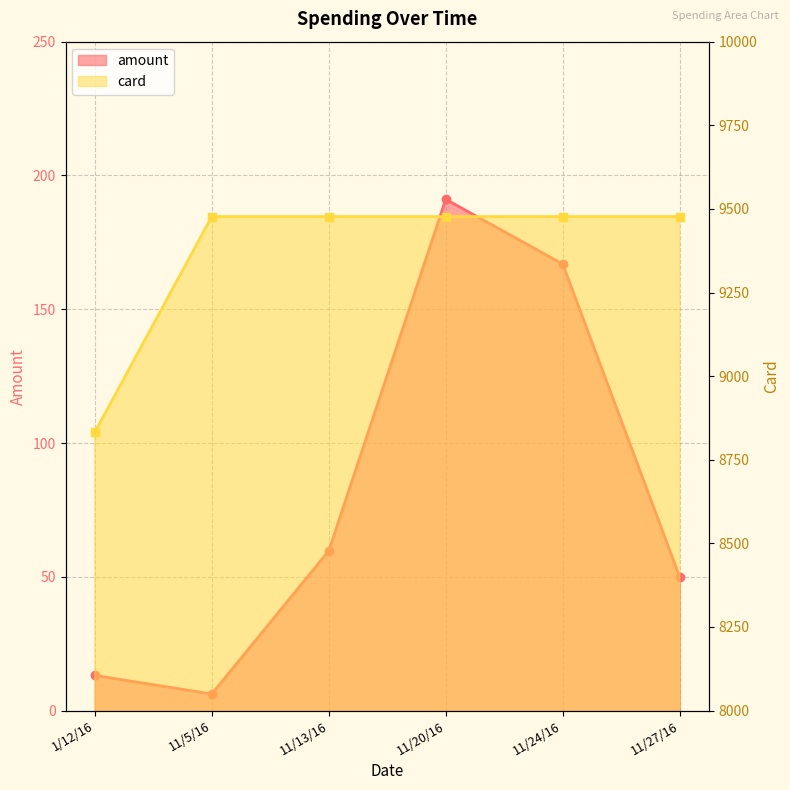

What is the lowest value of the card series?

8832.0